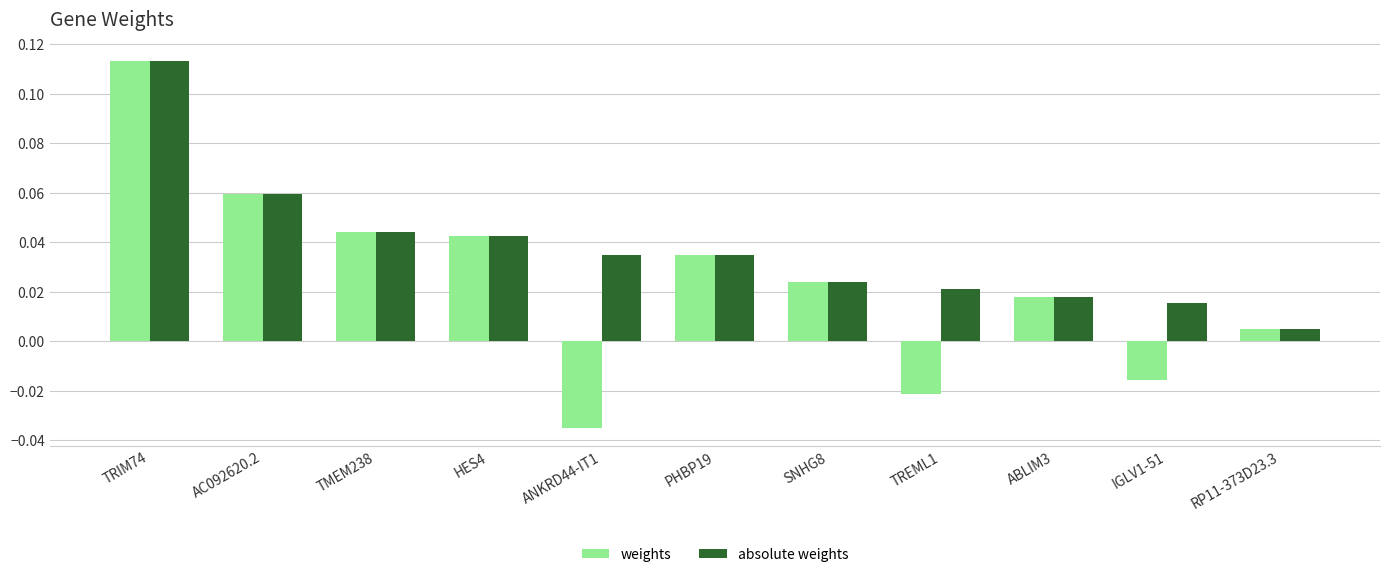

Which series has the largest total across all categories?

absolute weights